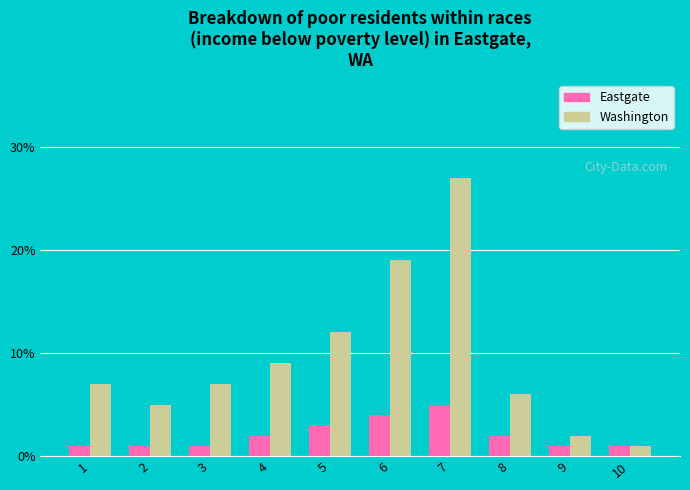

Rank the series at 6 from lowest to highest value.

Eastgate, Washington